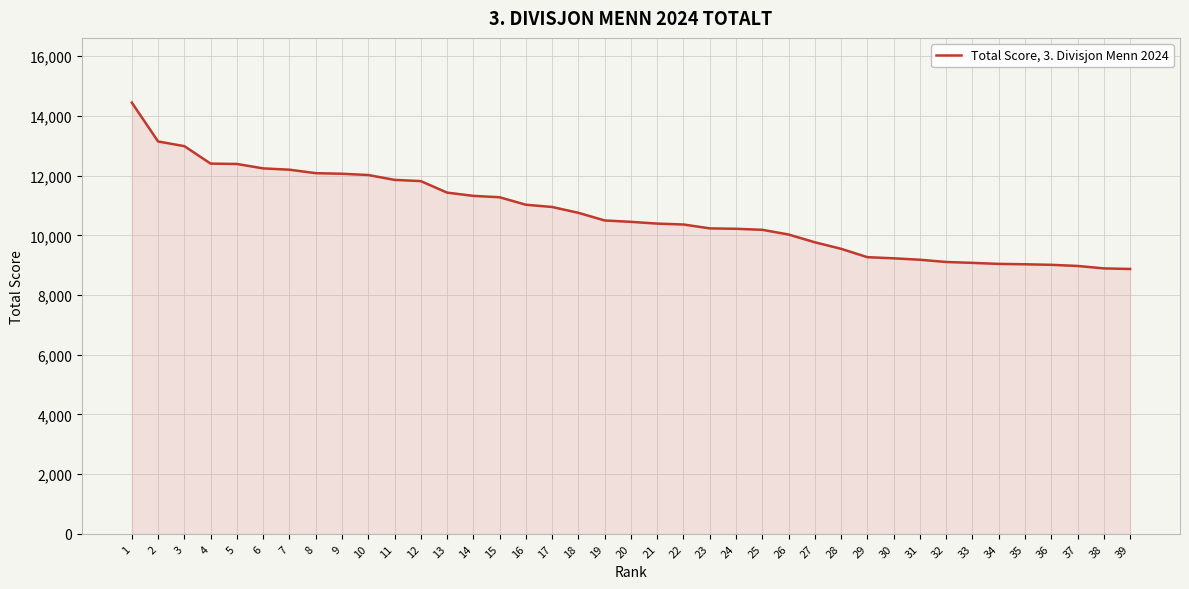

What is the difference between the values at 18 and 14?

568